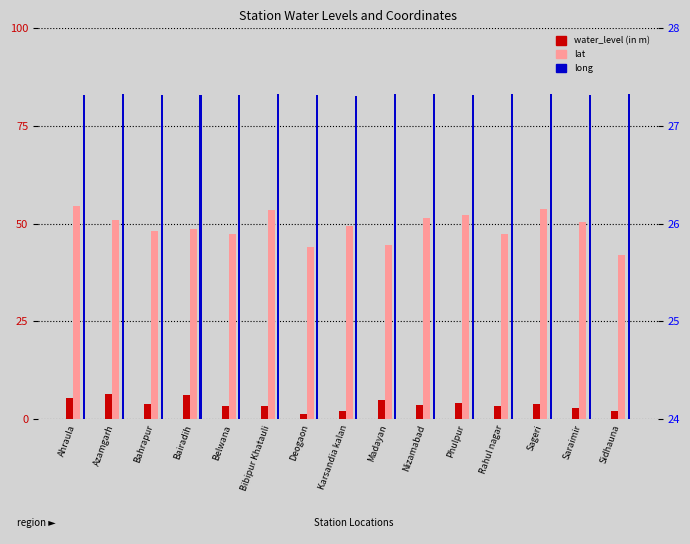

List the labels in order of lat value, largest first.

Ahraula, Sageri, Bibipur Khatauli, Phulpur, Nizamabad, Azamgarh, Saraimir, Karsandia kalan, Bairadih, Bahrapur, Belwana, Rahul nagar, Madayan, Deogaon, Sidhauna